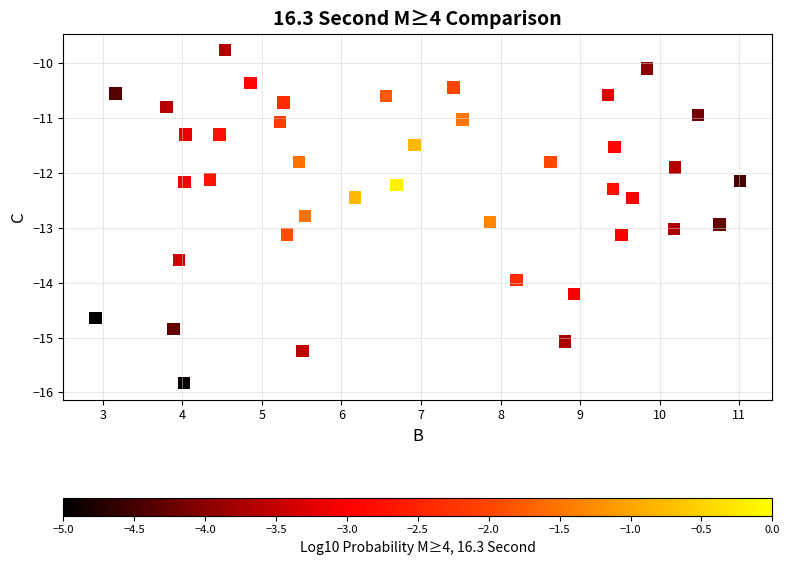

What is the range of X values (max minus min)?

8.1